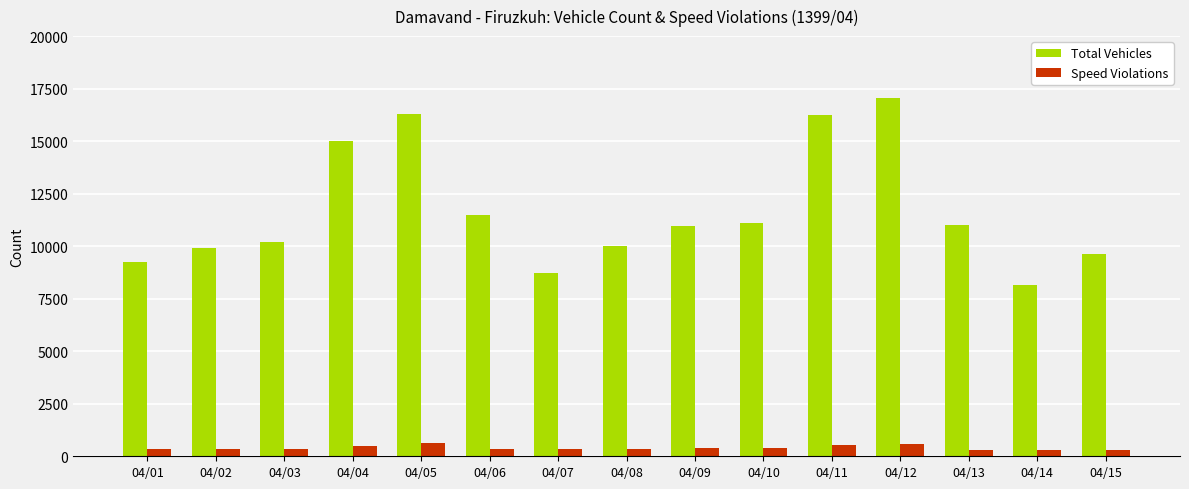

Is the value of Total Vehicles at 04/09 greater than the value of Speed Violations at 04/08?

Yes